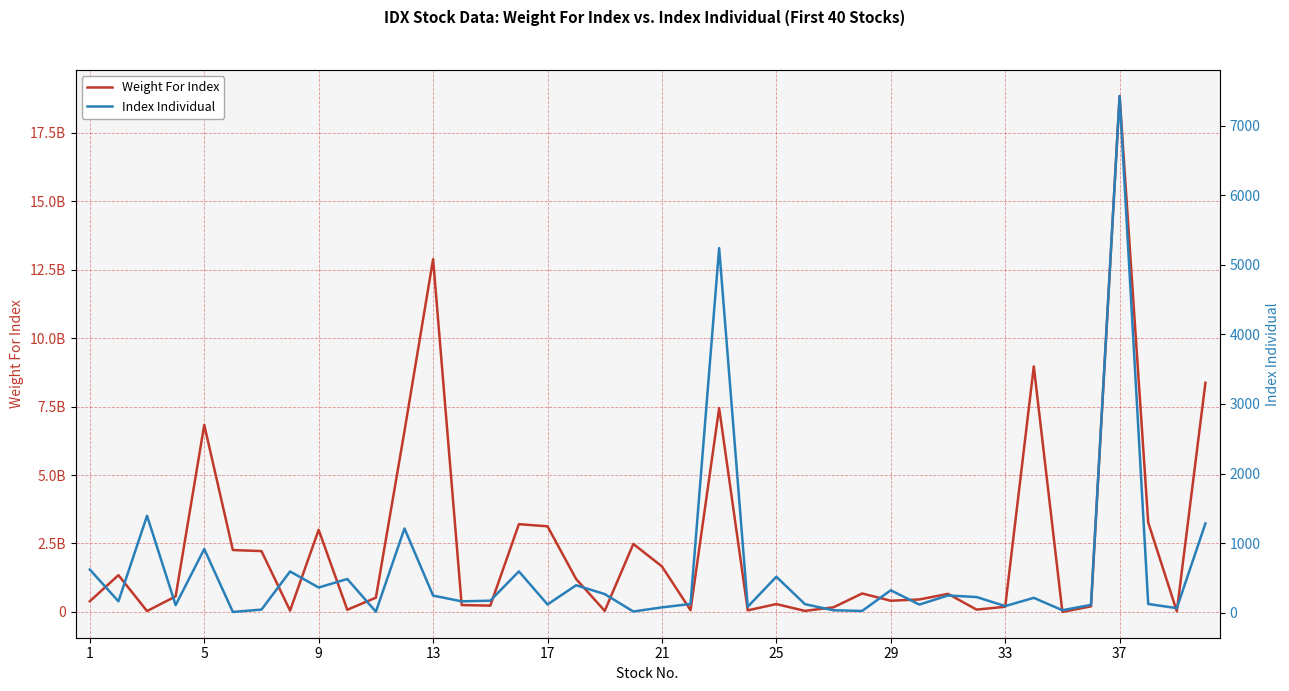

True or false: Weight For Index has a value of 12805490354.2 at 22.

False